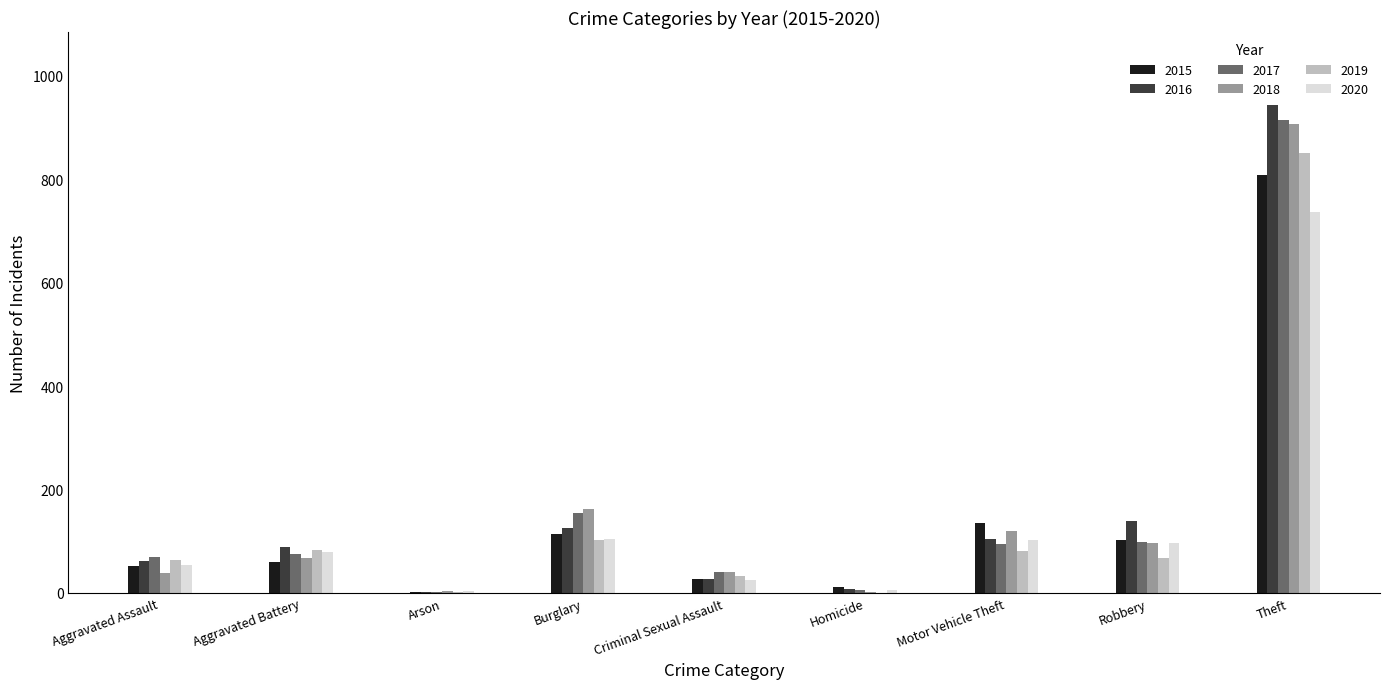

What is the sum of all 2015 values?

1313